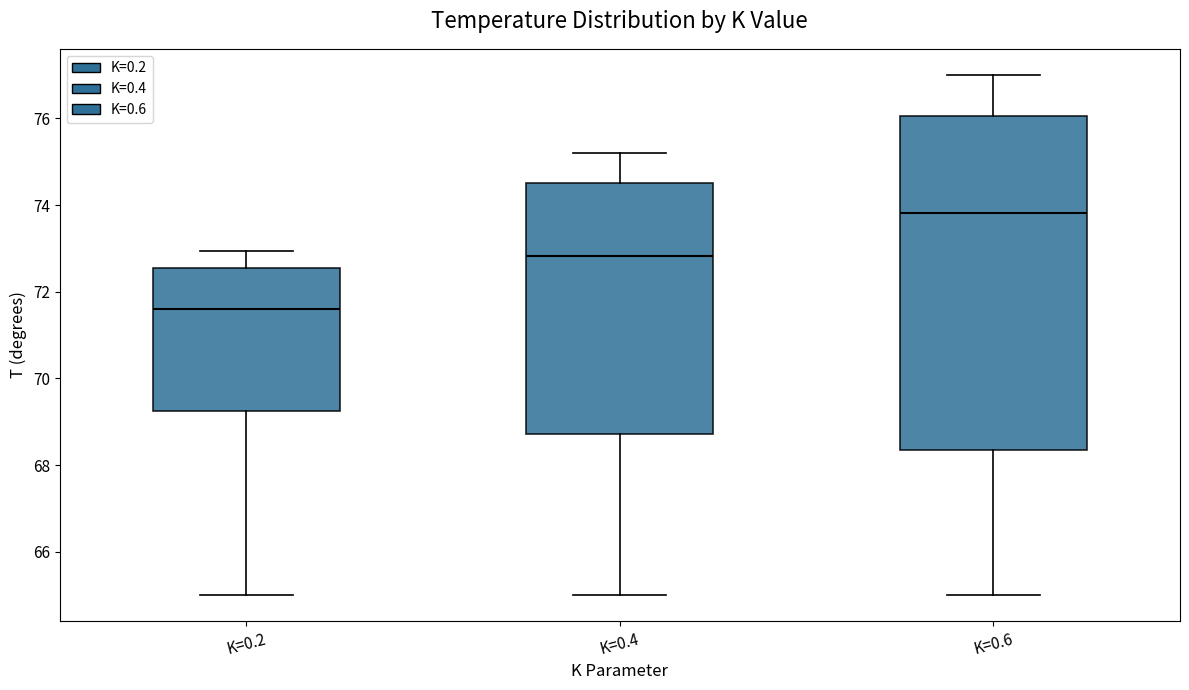

Reading left to right, read every box against the y-axis: the position of its median line, the range the box covers, and the ends of its whiskers. The values are not printed on the chart, so give them approximately, as read against the axis.

K=0.2: median 71.6, box 69.2 to 72.6, whiskers 65.0 to 73.0
K=0.4: median 72.8, box 68.8 to 74.6, whiskers 65.0 to 75.2
K=0.6: median 73.8, box 68.4 to 76.0, whiskers 65.0 to 77.0